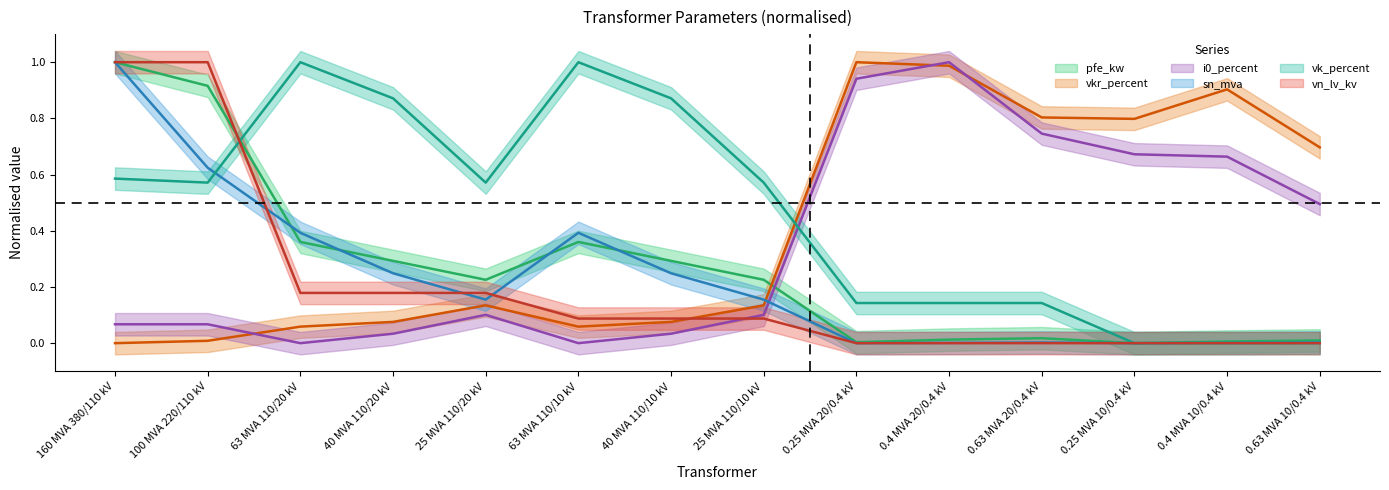

Where do i0_percent and pfe_kw first cross each other?

25 MVA 110/10 kV and 0.25 MVA 20/0.4 kV